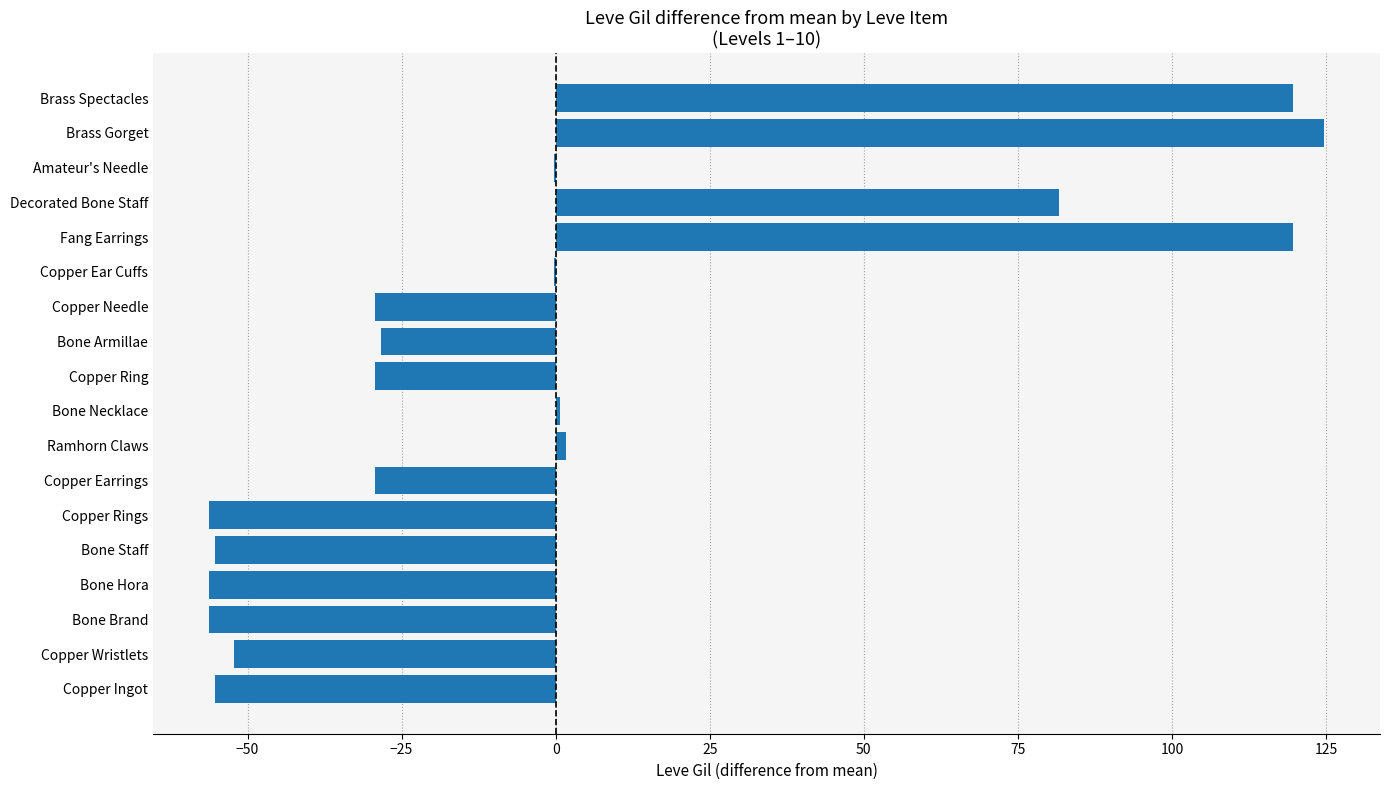

Count the number of data series in this chart.

1